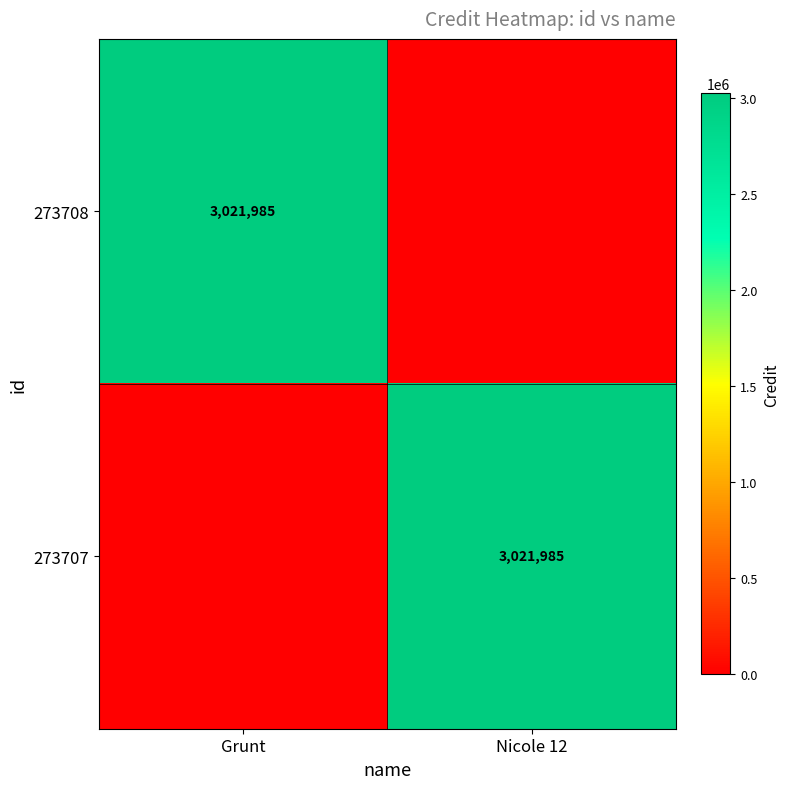

The 273707 series shows 827289 at Nicole 12. True or false?

False